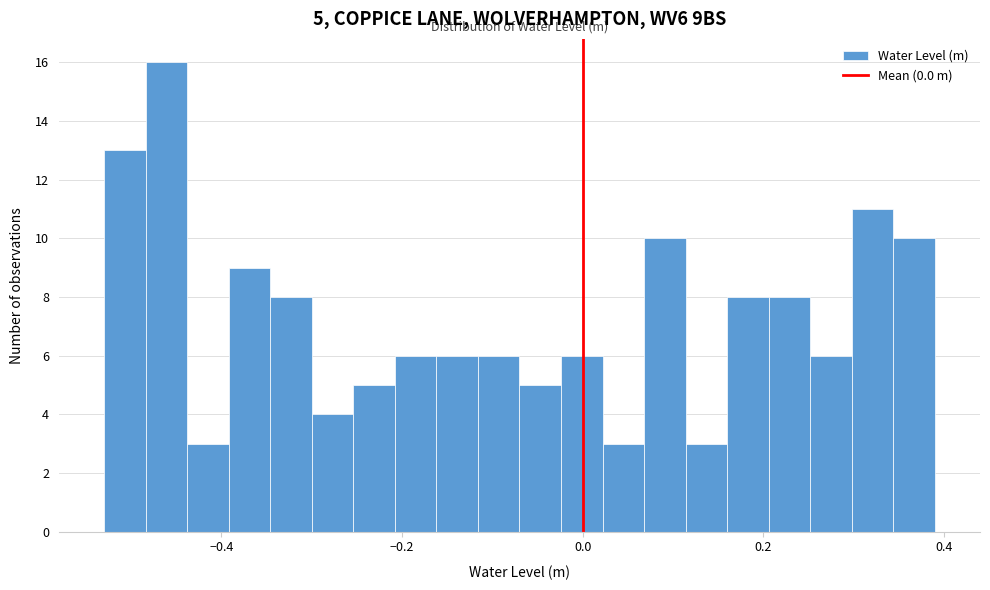

Read against the x-axis, roughly where is the centre of the tallest bar?

-0.46